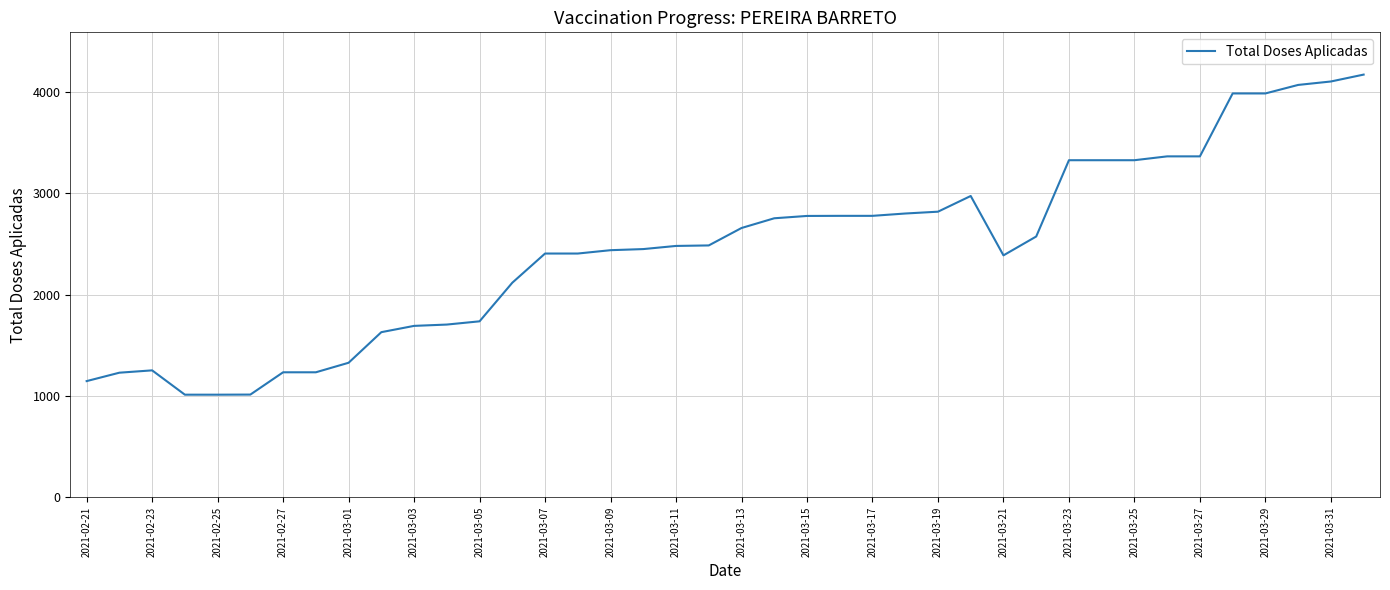

What is the difference between the maximum and minimum values?

3159